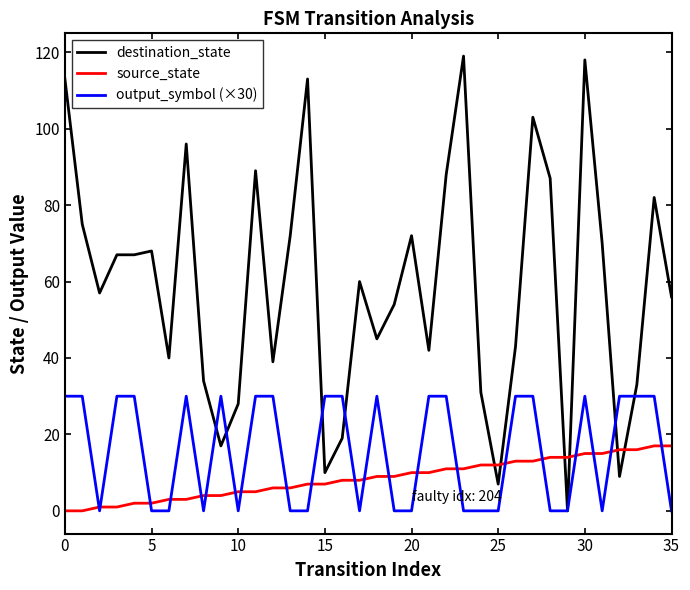

List the series in order of their peak value, highest first.

destination_state, output_symbol (×30), source_state